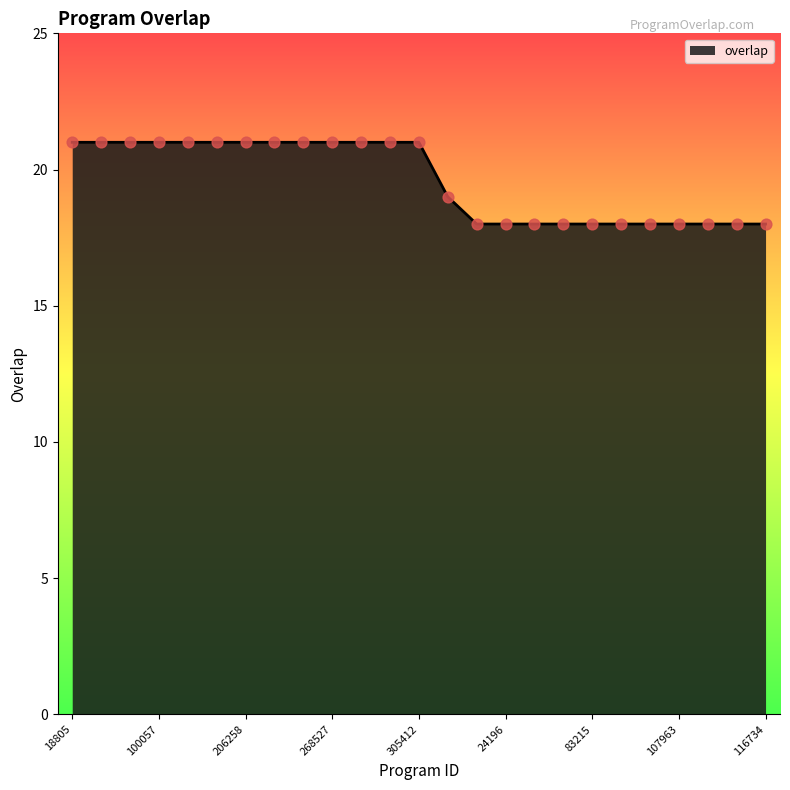

What is the difference between the maximum and minimum values?

3